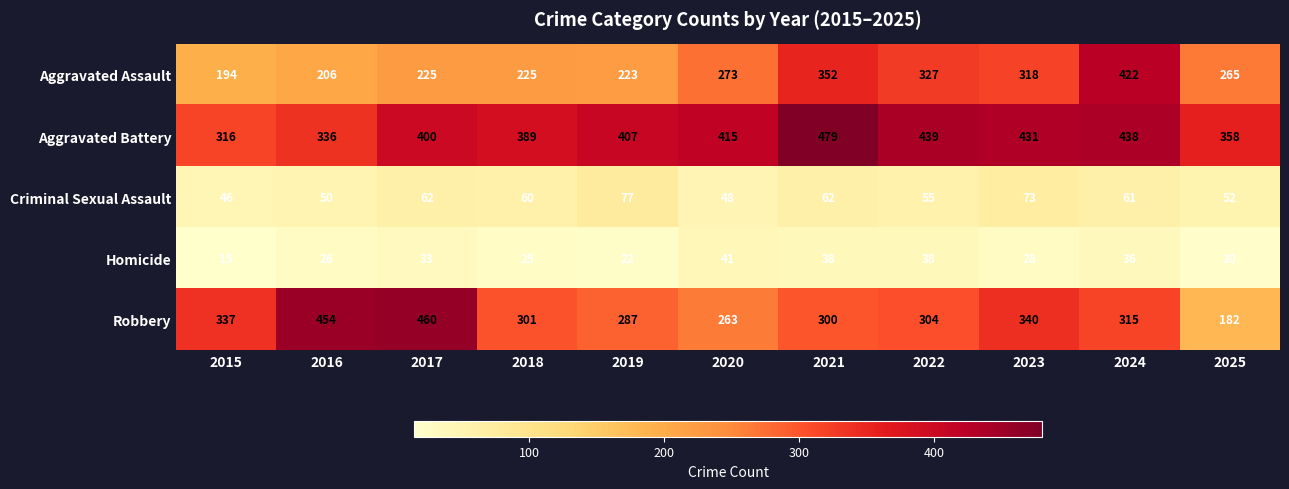

What is the sum of the Aggravated Battery values at 2021 and 2018?

868